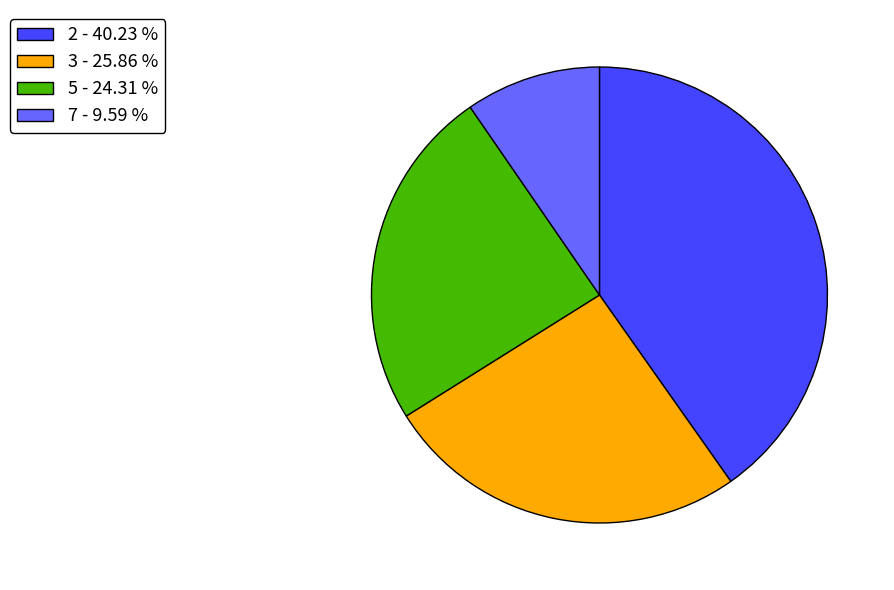

Which category has the smallest portion of the pie?

7 - 9.59 %